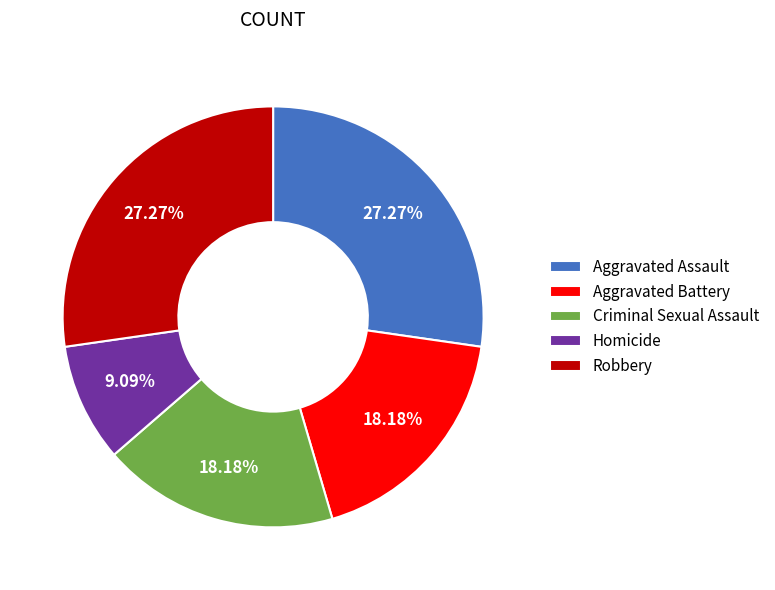

Combined, what portion of the pie is Robbery and Aggravated Battery?

45.5%